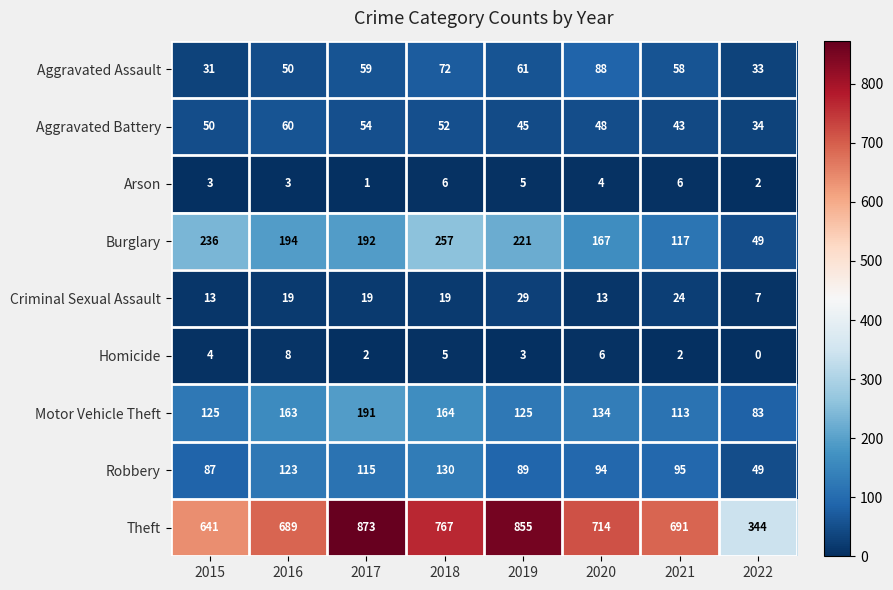

Which category has the lowest value in the Aggravated Battery series?

2022